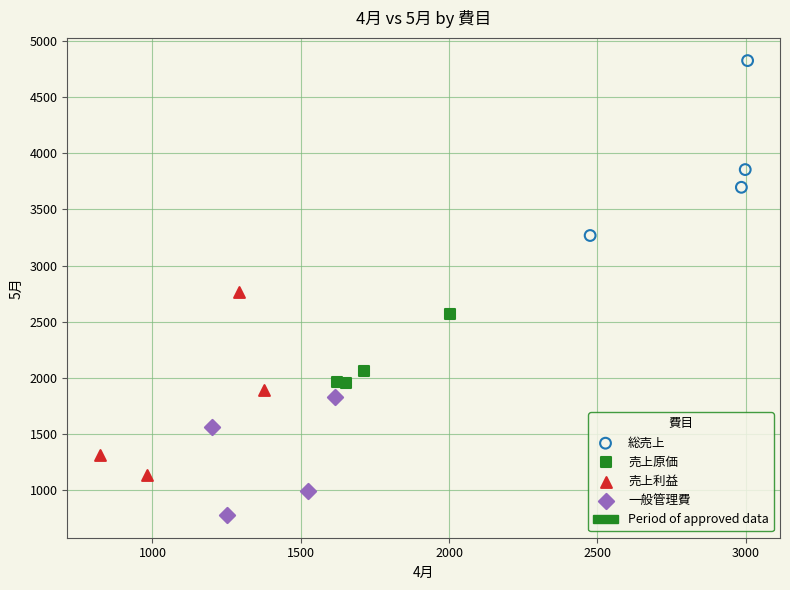

Which series reaches the maximum Y coordinate?

総売上